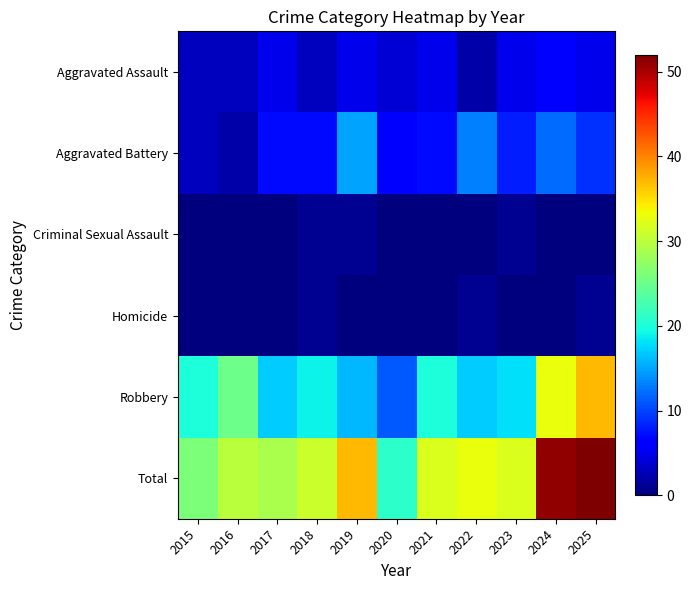

List the series in order of their peak value, highest first.

Total, Robbery, Aggravated Battery, Aggravated Assault, Criminal Sexual Assault, Homicide